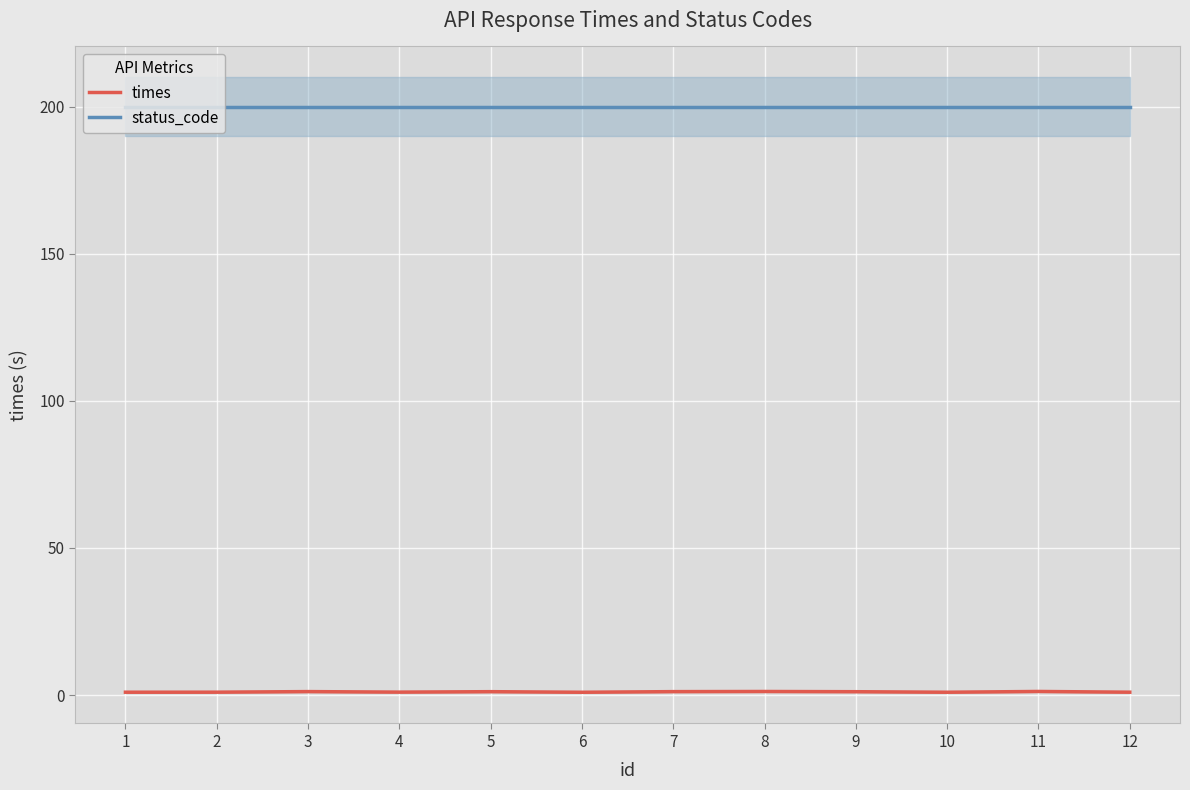

What are all the series names shown in the legend?

times, status_code